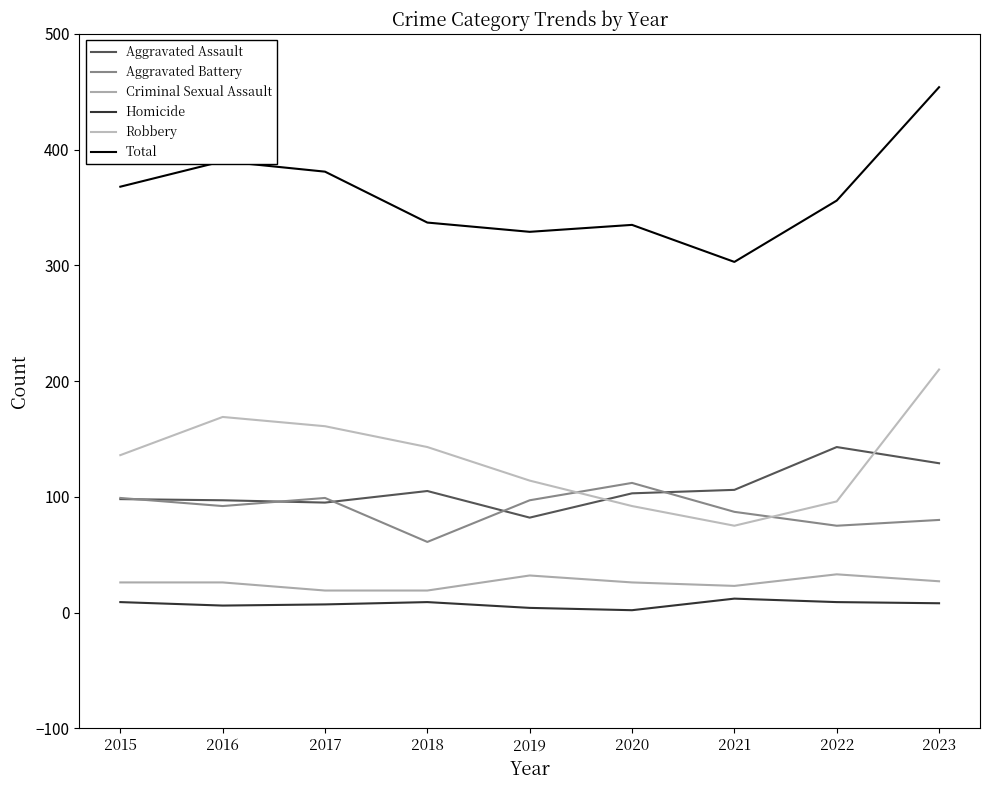

How many lines are shown in the chart?

6